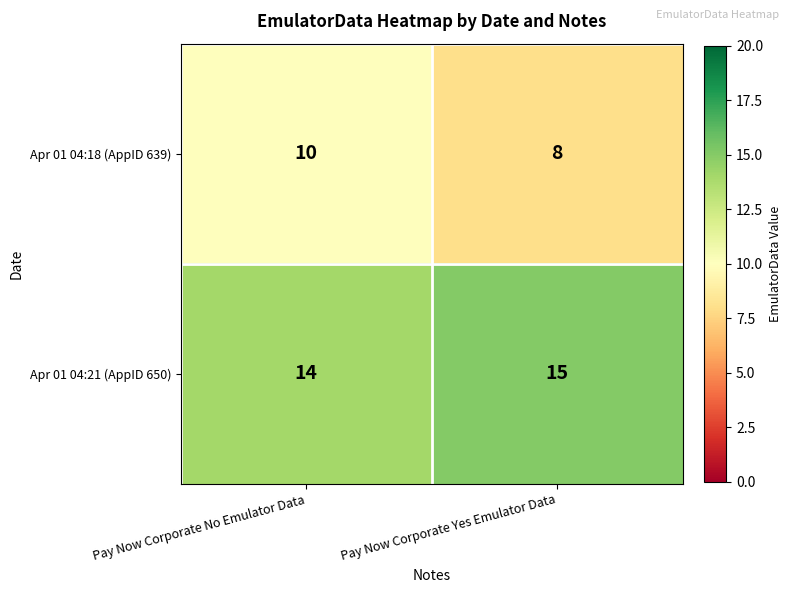

At which label is Apr 01 04:21 (AppID 650) closest to 14?

Pay Now Corporate No Emulator Data